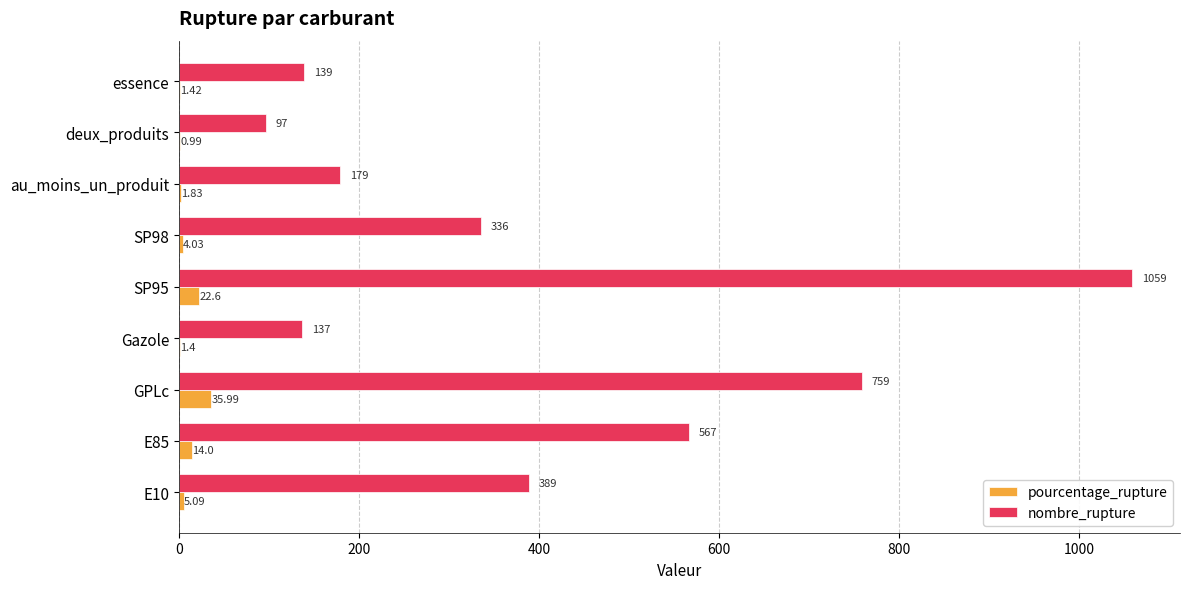

Which series changed the most between GPLc and essence?

nombre_rupture